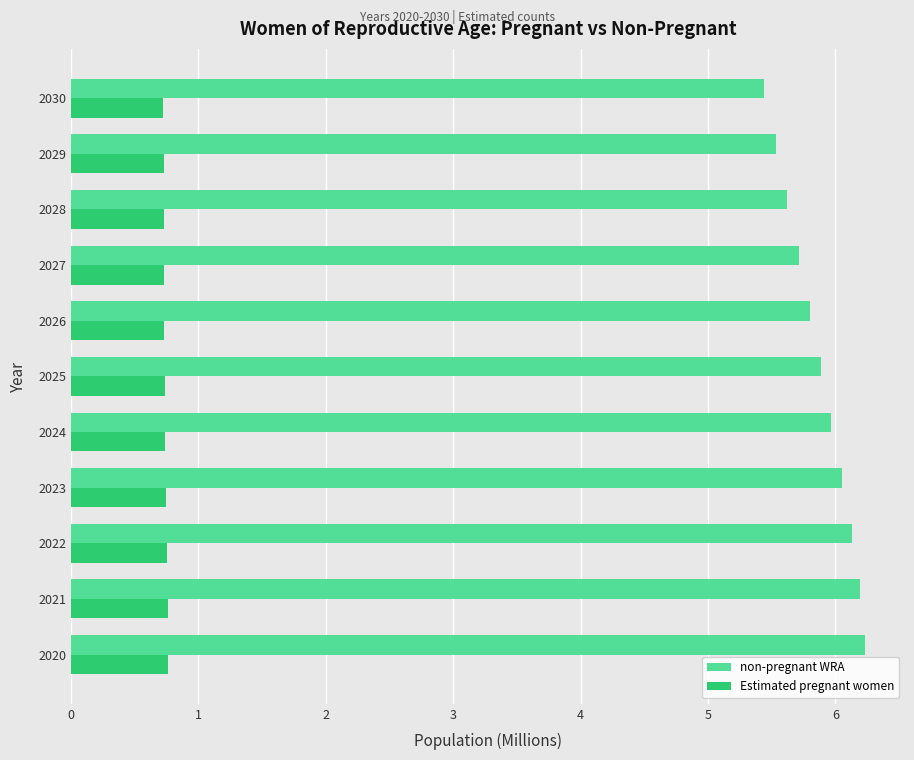

What is the difference between the highest and lowest values at 2025?

5.1